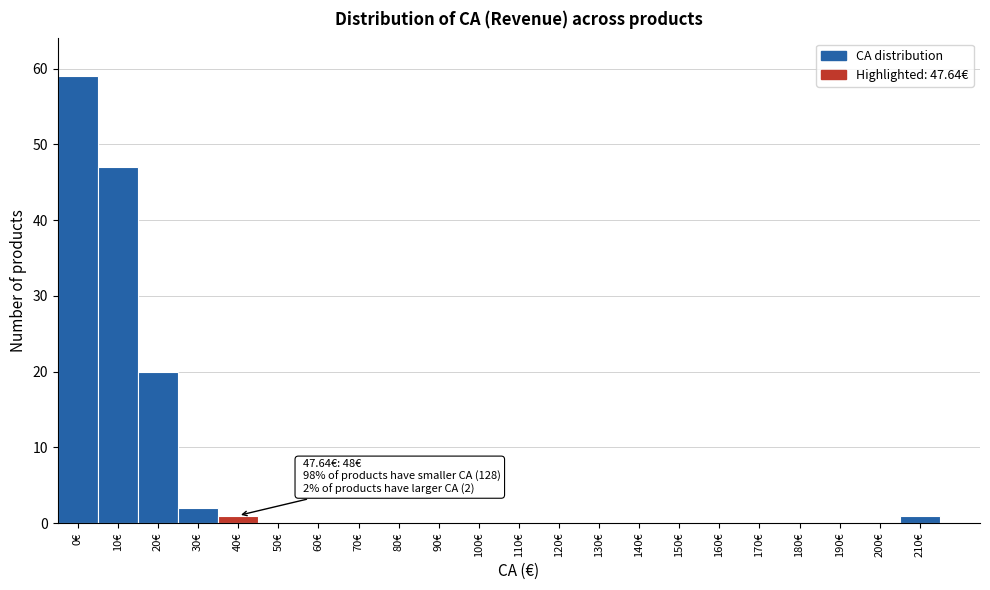

Reading left to right, transcribe all the data shown in this chart.

0€=59	10€=47	20€=20	30€=2	40€=1	50€=0	60€=0	70€=0	80€=0	90€=0	100€=0	110€=0	120€=0	130€=0	140€=0	150€=0	160€=0	170€=0	180€=0	190€=0	200€=0	210€=1